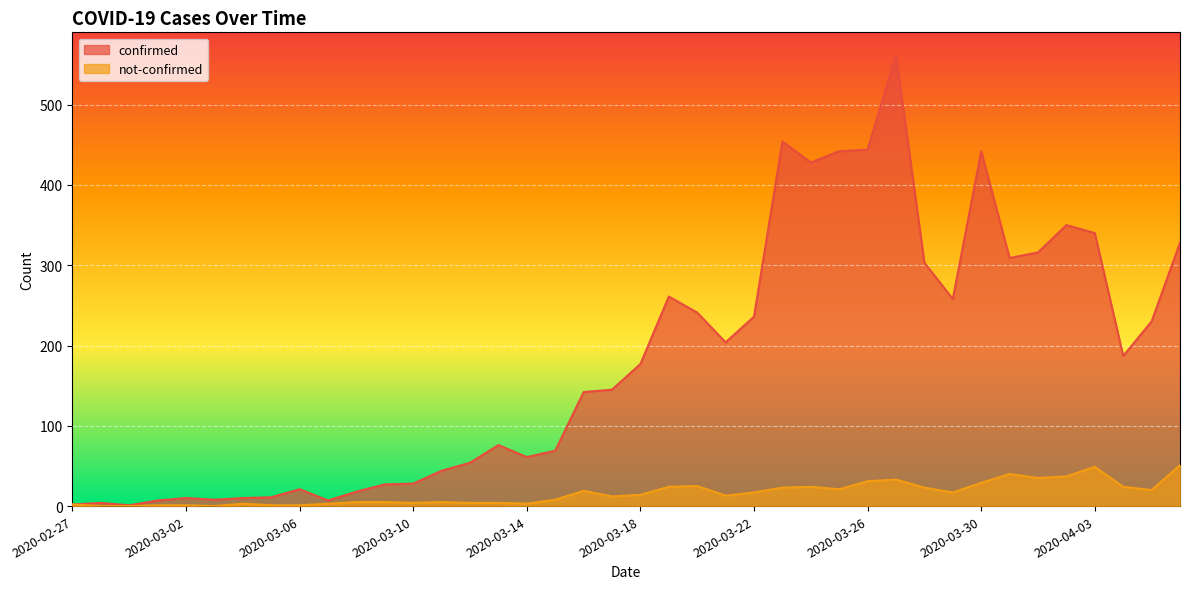

In confirmed, how many points are lower than both neighbors (excluding endpoints)?

9